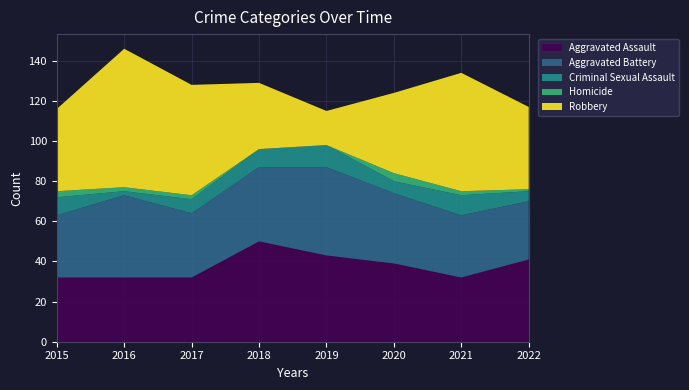

Reading left to right, list all the values displayed in this chart.

Aggravated Assault: 32	32	32	50	43	39	32	41
Aggravated Battery: 31	41	32	37	44	35	31	29
Criminal Sexual Assault: 9	2	7	9	11	6	10	5
Homicide: 3	2	2	0	0	4	2	1
Robbery: 41	69	55	33	17	40	59	41